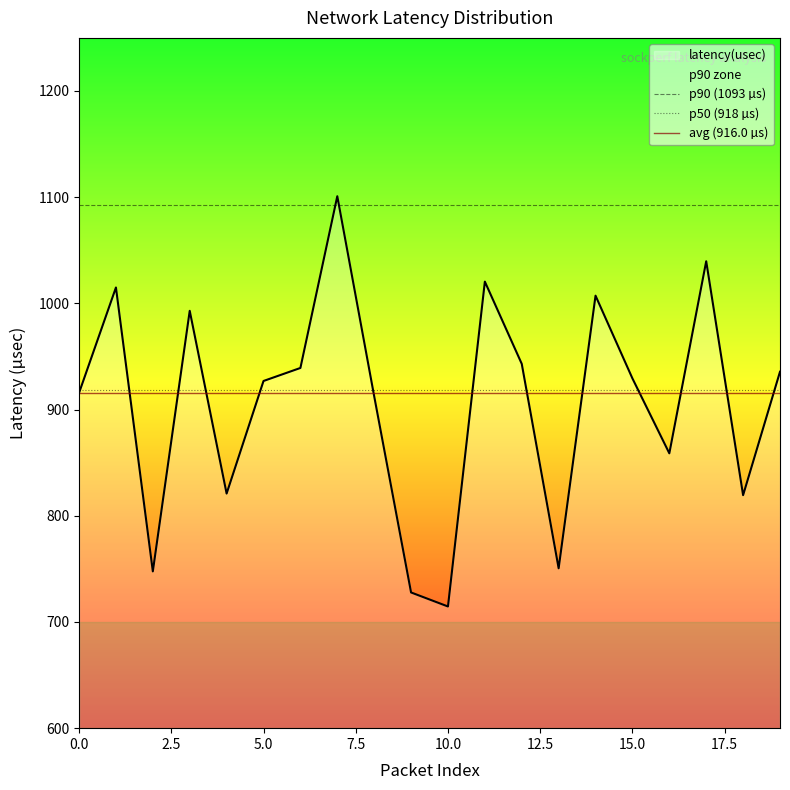

What is the lowest value of the avg (916.0 µs) series?

916